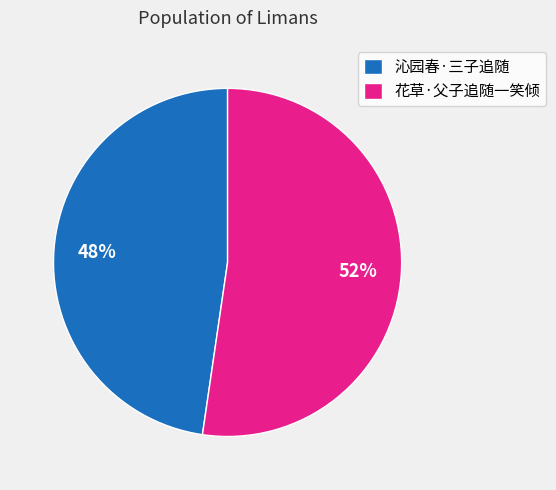

Is the sum of 沁园春·三子追随 and 花草·父子追随一笑倾 greater than half?

Yes